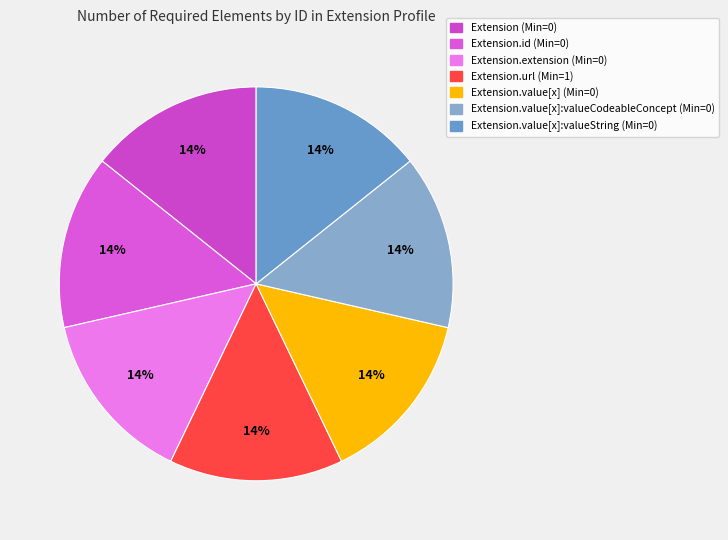

To the nearest percent, what is the average slice percentage?

14%